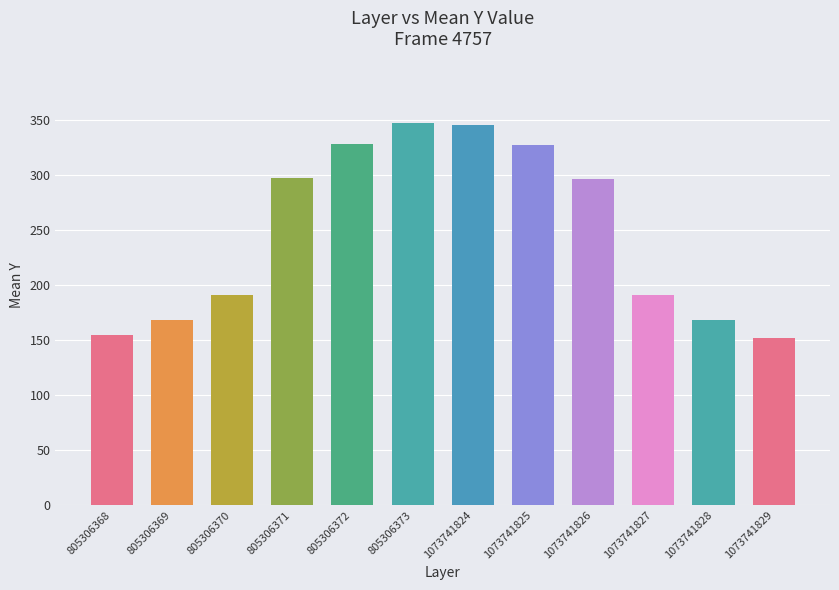

What is the minimum value shown in the chart?

152